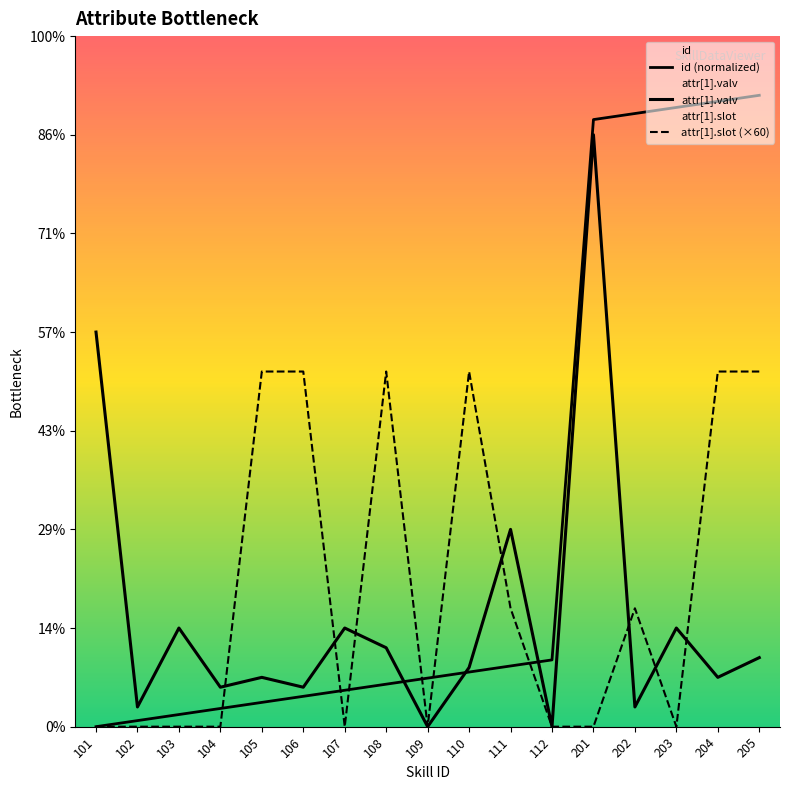

How many interior local peaks does the attr[1].valv series have?

6